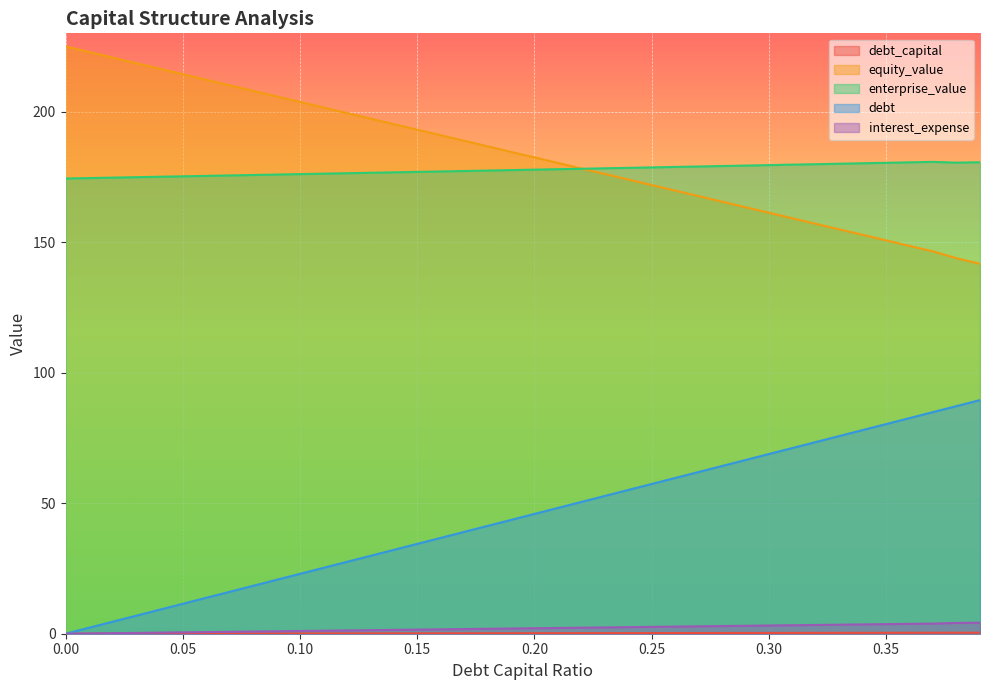

Between 0.08 and 0.3, which series saw the biggest shift?

debt